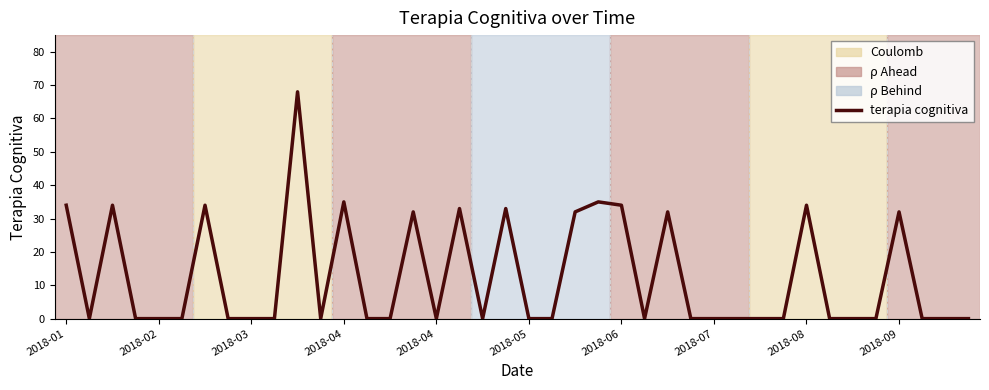

What is the difference between the maximum and minimum values?

68